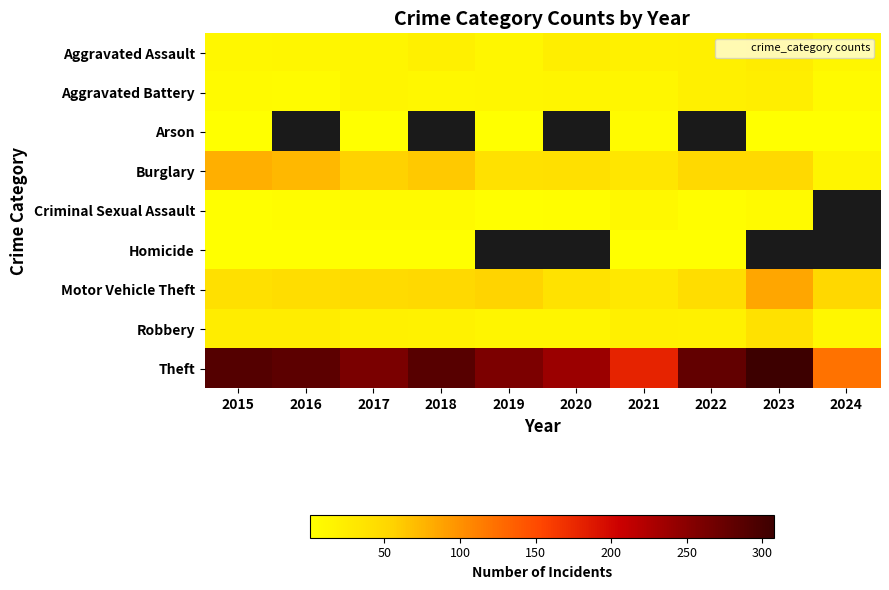

The Motor Vehicle Theft series shows 49.8 at 2021. True or false?

False